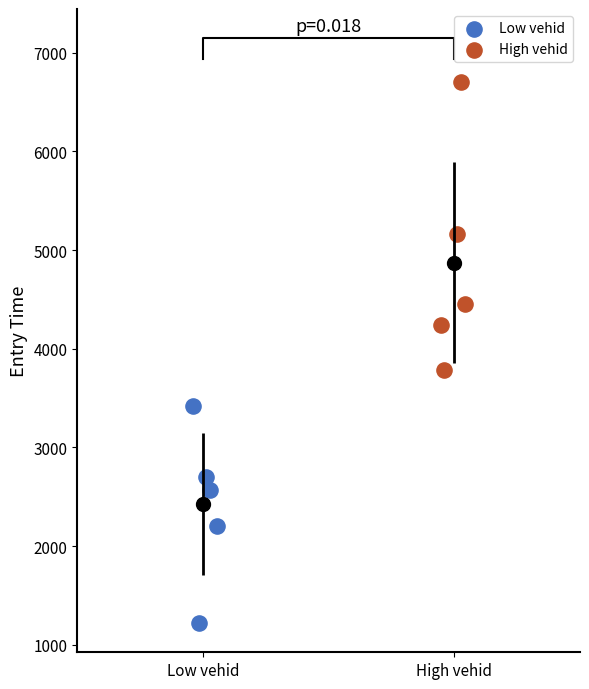

Which series reaches the maximum Y coordinate?

High vehid